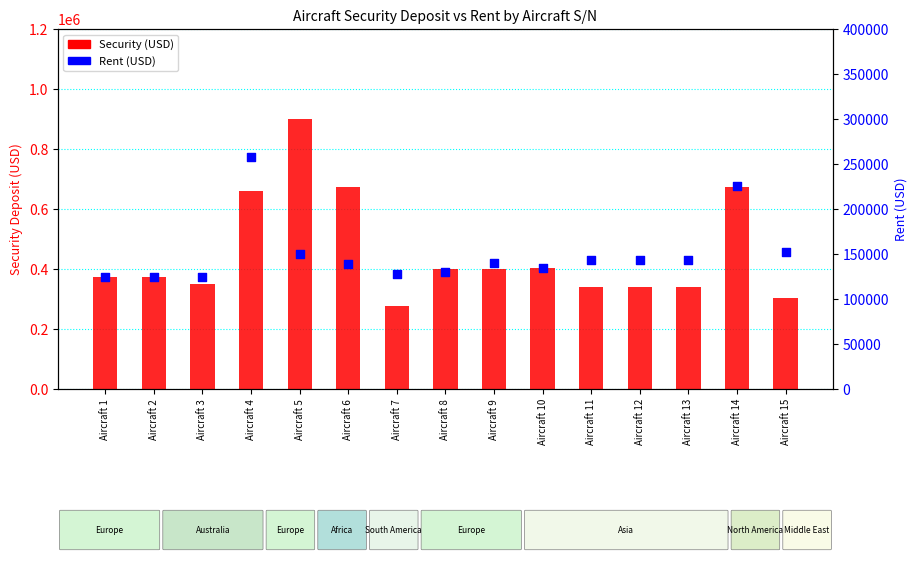

At how many categories does at least one series exceed 128586?

15